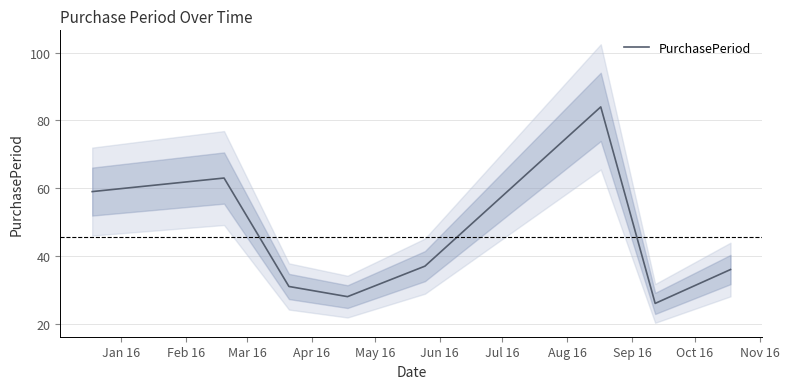

True or false: the data shows 11 at Apr 16.

False